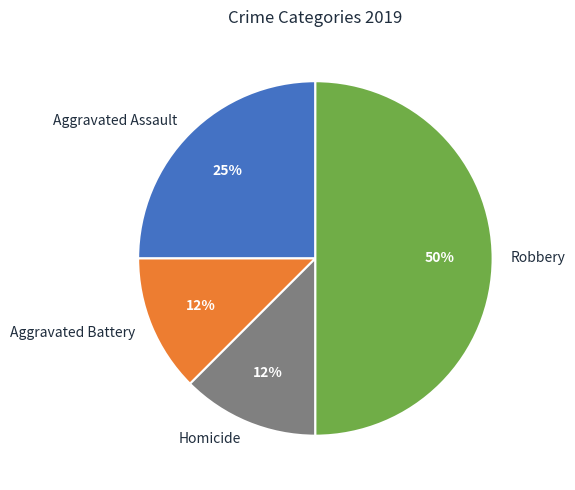

What is the largest slice in the pie chart?

Robbery